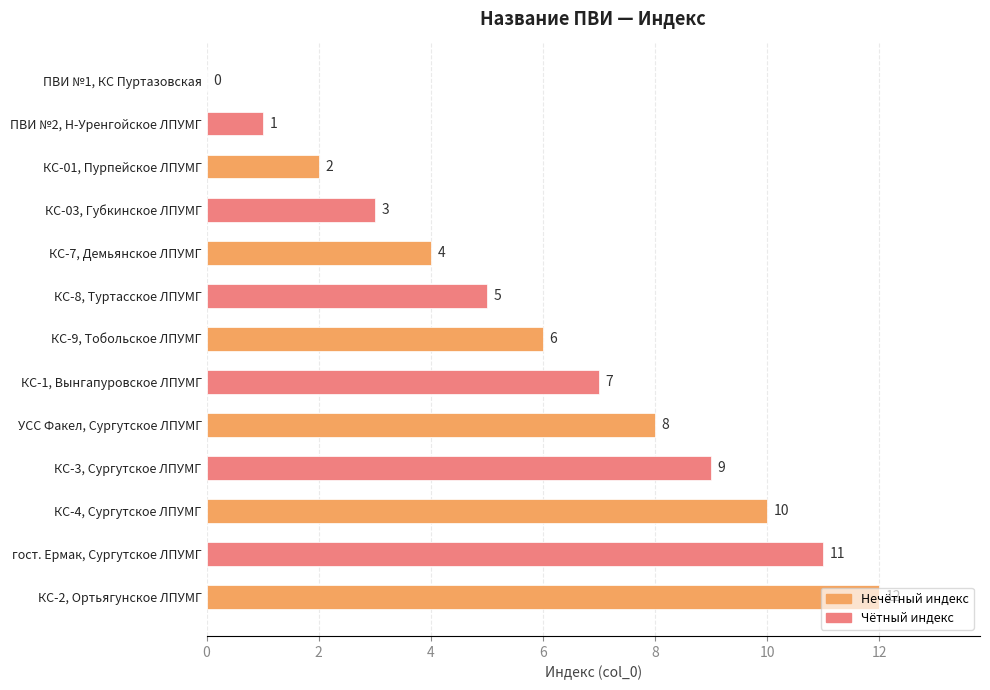

How many positive values are there?

12